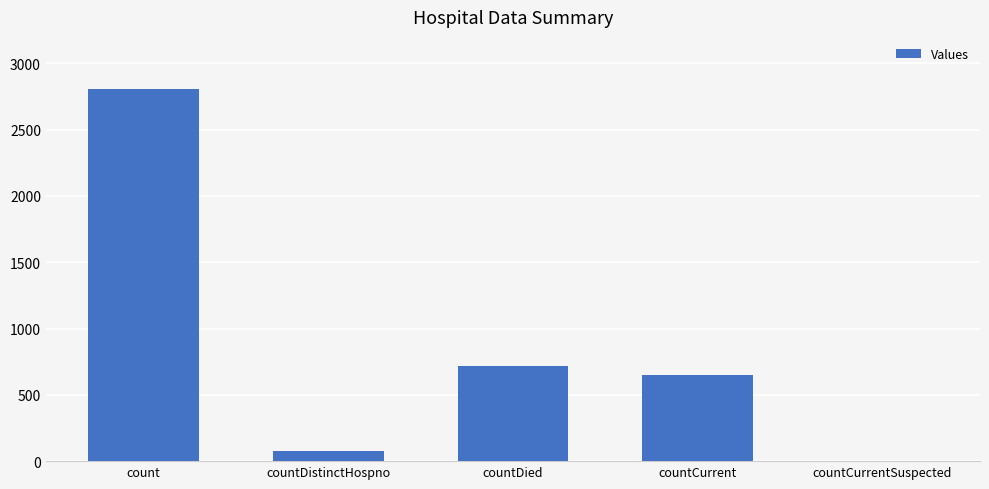

Are the bars horizontal?

No